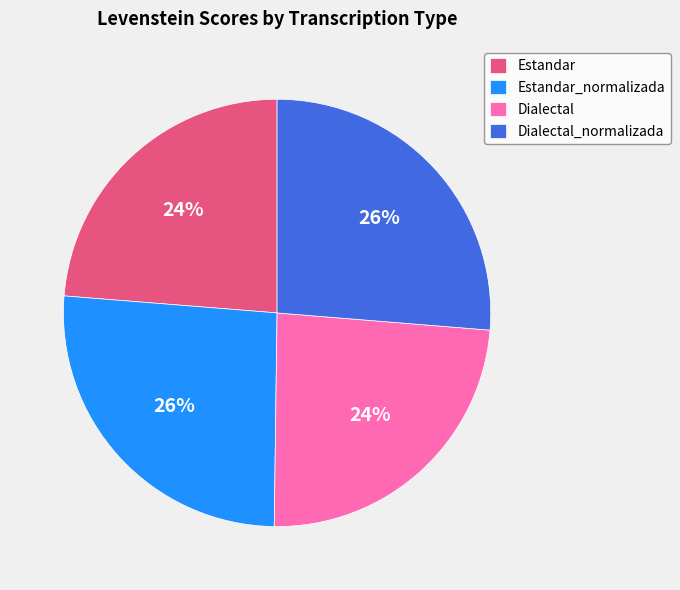

The Dialectal slice represents 24% of the pie. True or false?

True